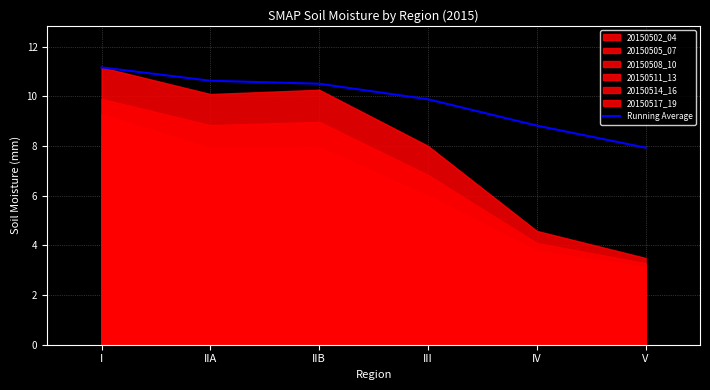

What is the approximate value at III?

9.9